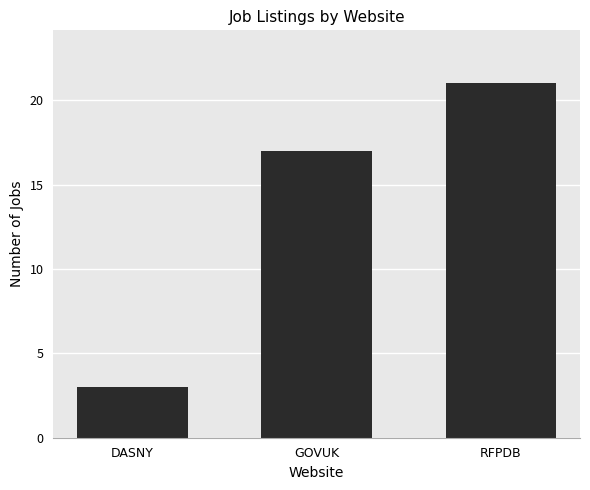

Rank the categories by value from lowest to highest.

DASNY, GOVUK, RFPDB